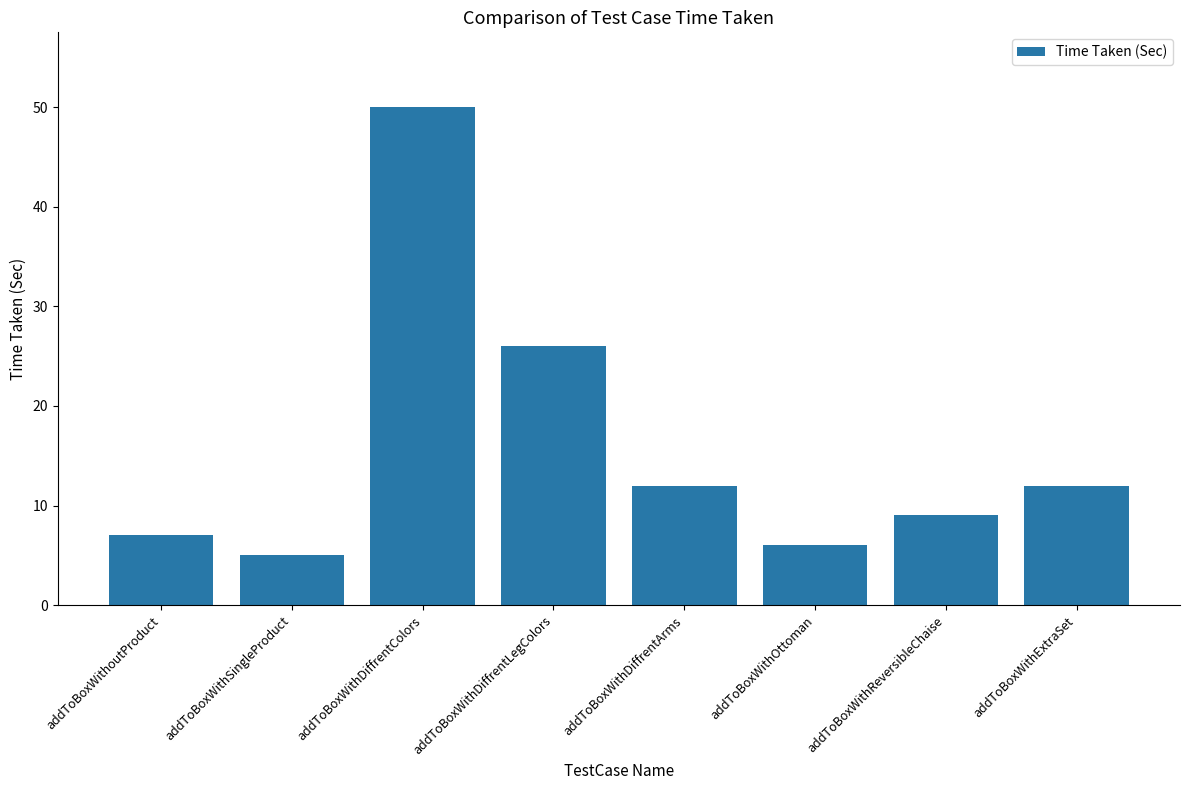

What is the average value?

16